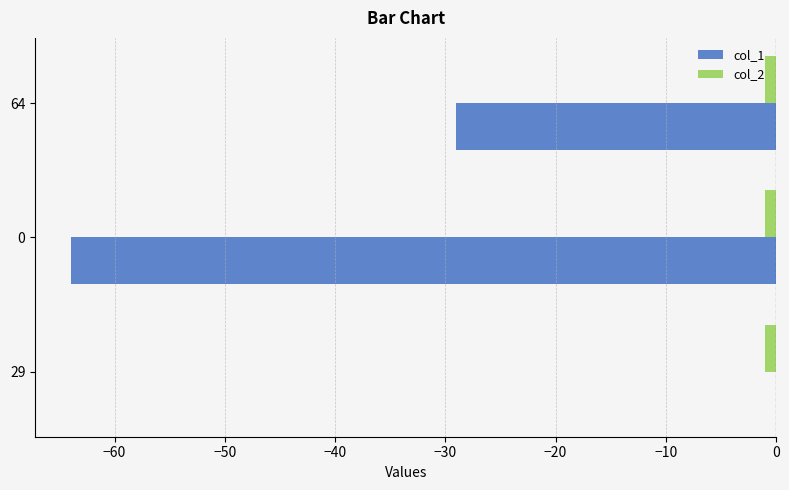

The value of col_1 at 29 is 0. True or false?

True